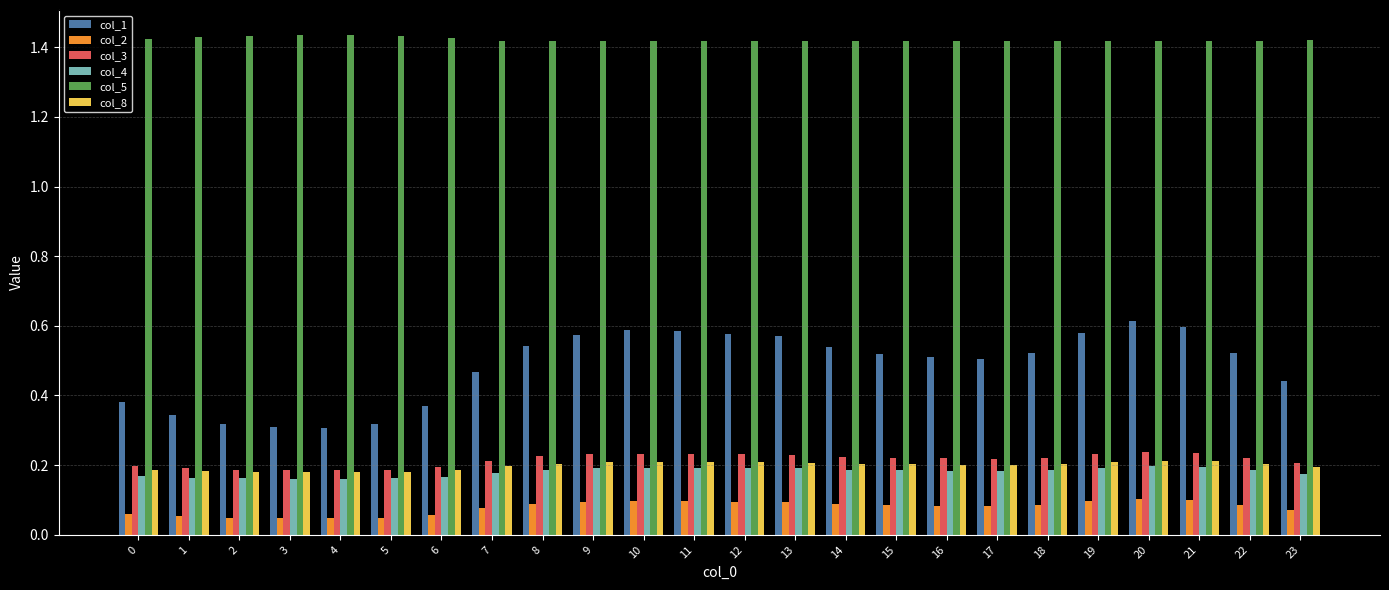

What is the sum of the col_5 values at 16 and 11?

2.8